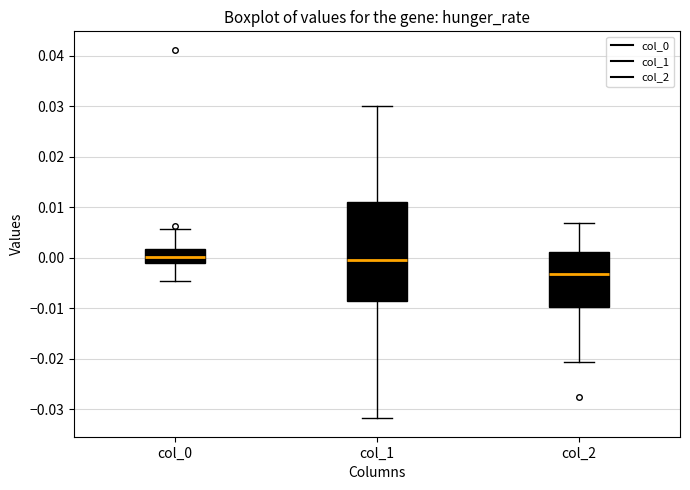

Where does the lower whisker of the box for col_1 end on the y-axis? The values are not printed on the chart, so give them approximately, as read against the axis.

-0.032